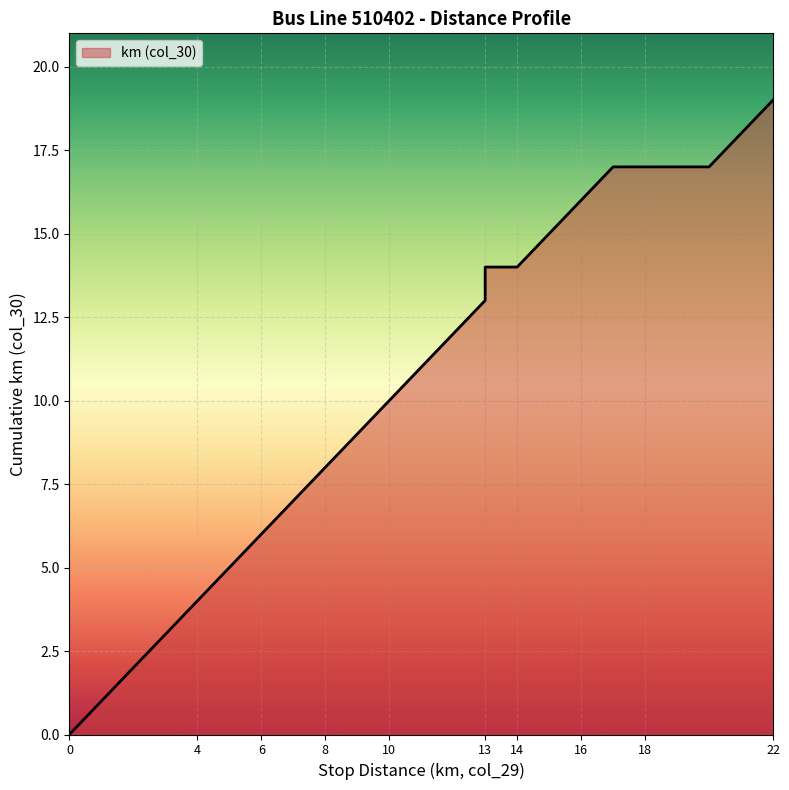

What is the difference between the second highest and second lowest values?

14